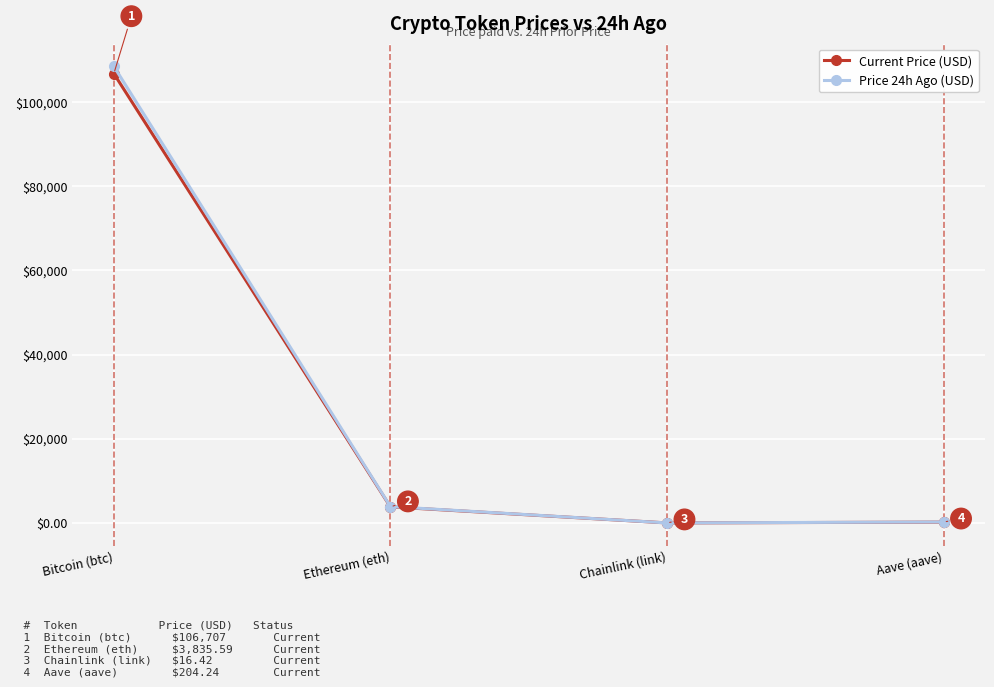

At which label does Current Price (USD) first exceed 3835?

Bitcoin (btc)